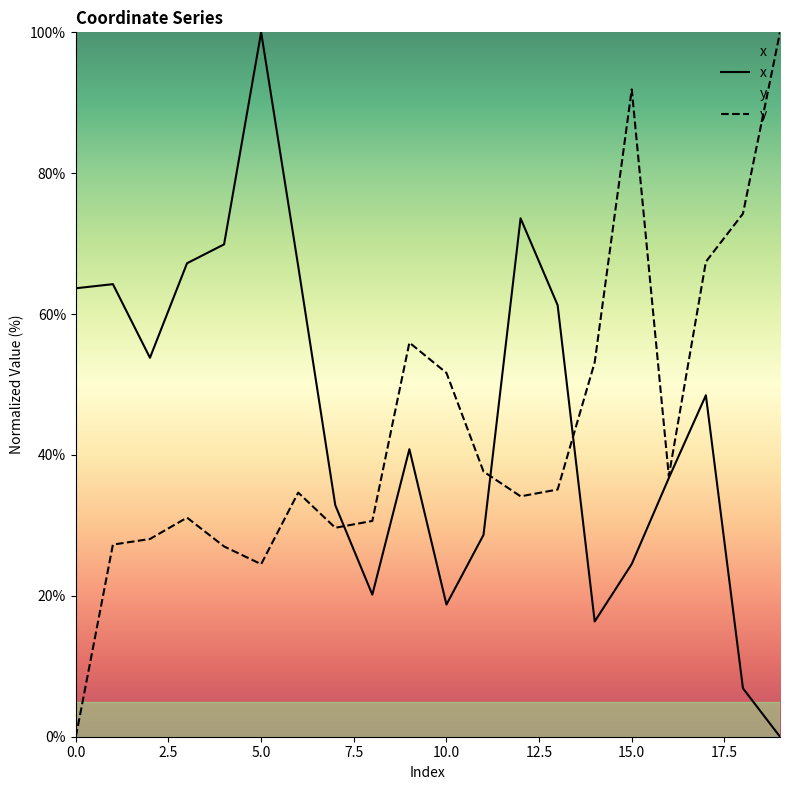

What is the approximate value of x at 17?

48.5